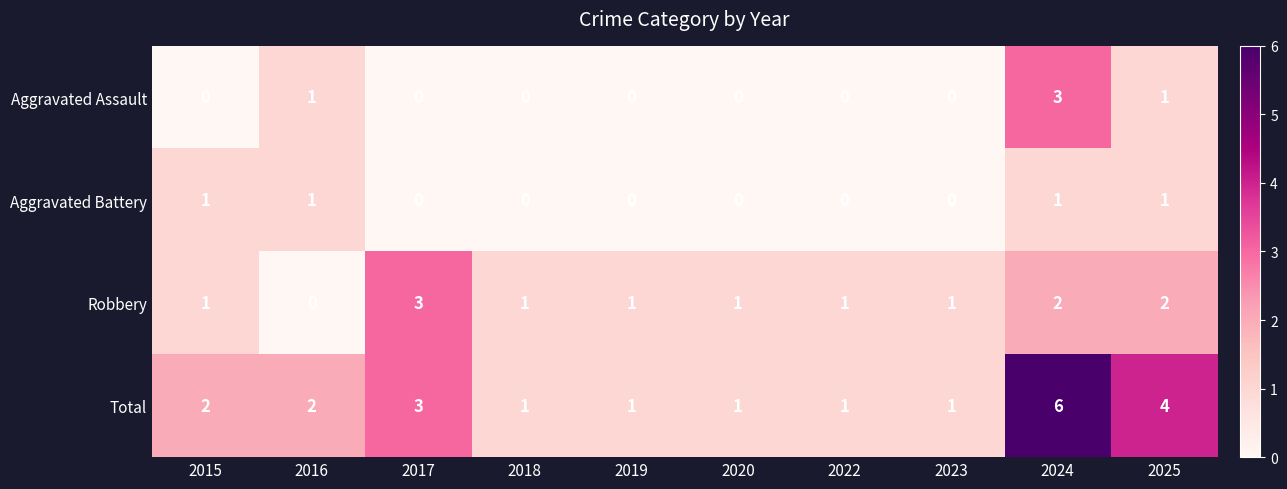

True or false: Robbery has a value of 0 at 2019.

False